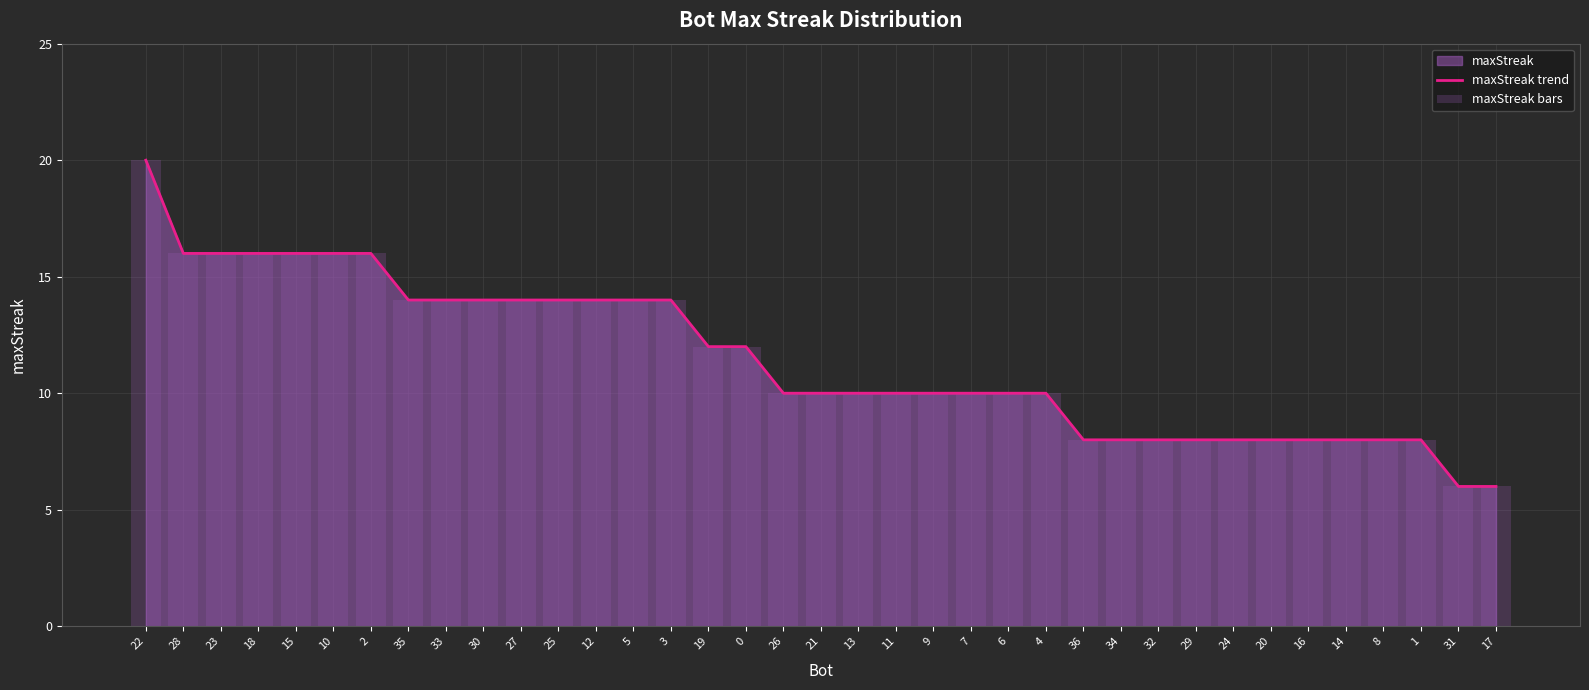

What is the highest value of the maxStreak bars series?

20